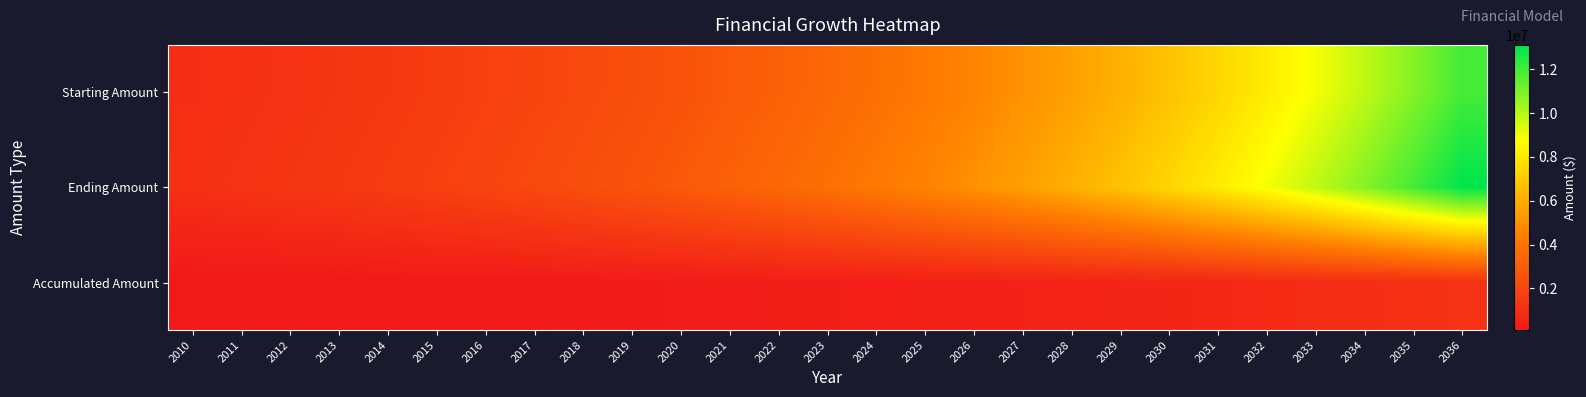

Between 2019 and 2022, which series saw the biggest shift?

Ending Amount